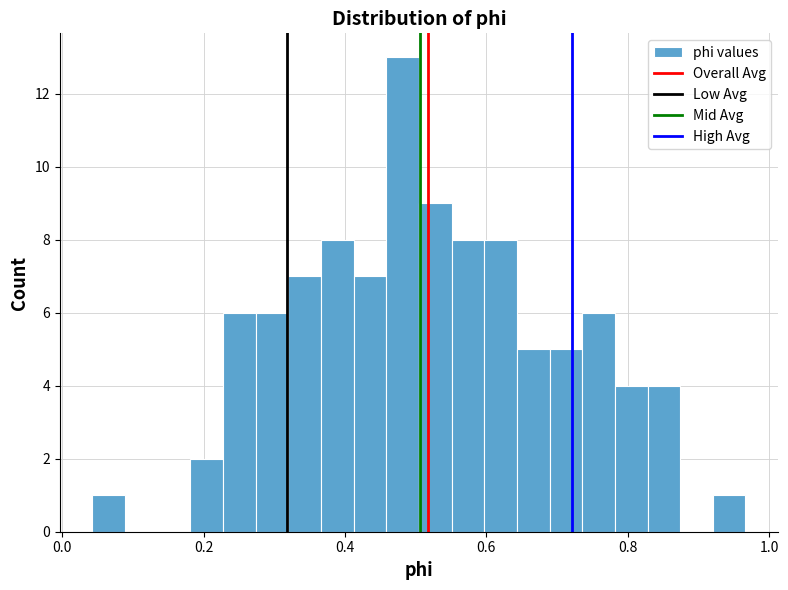

Around what value on the x-axis is the tallest bar? Give the approximate position of its centre, as read against the axis.

0.48